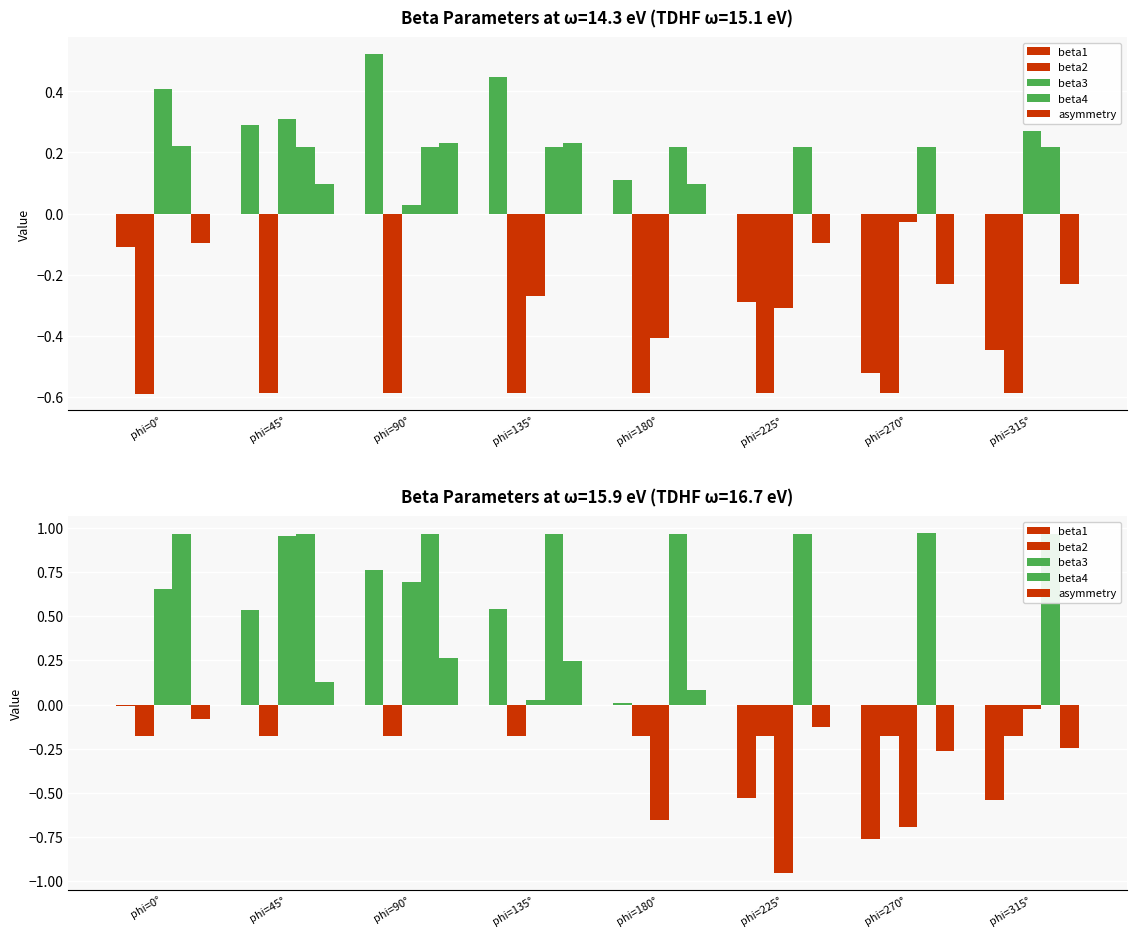

What position from the right is phi=135°?

5